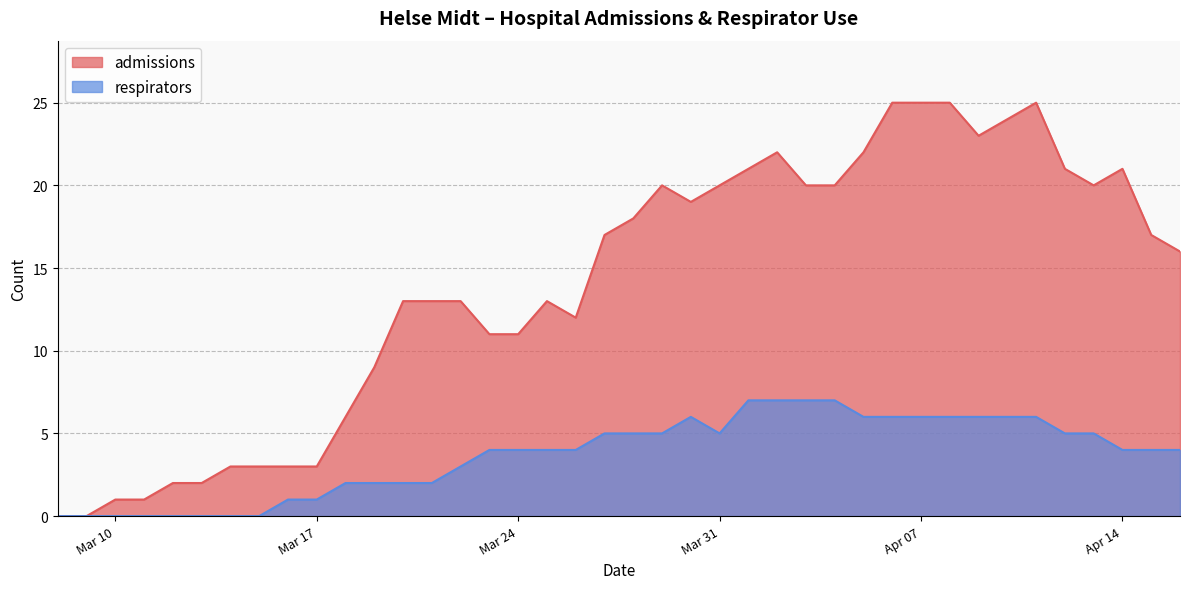

What is the total value across all series at 2020-03-25?

17